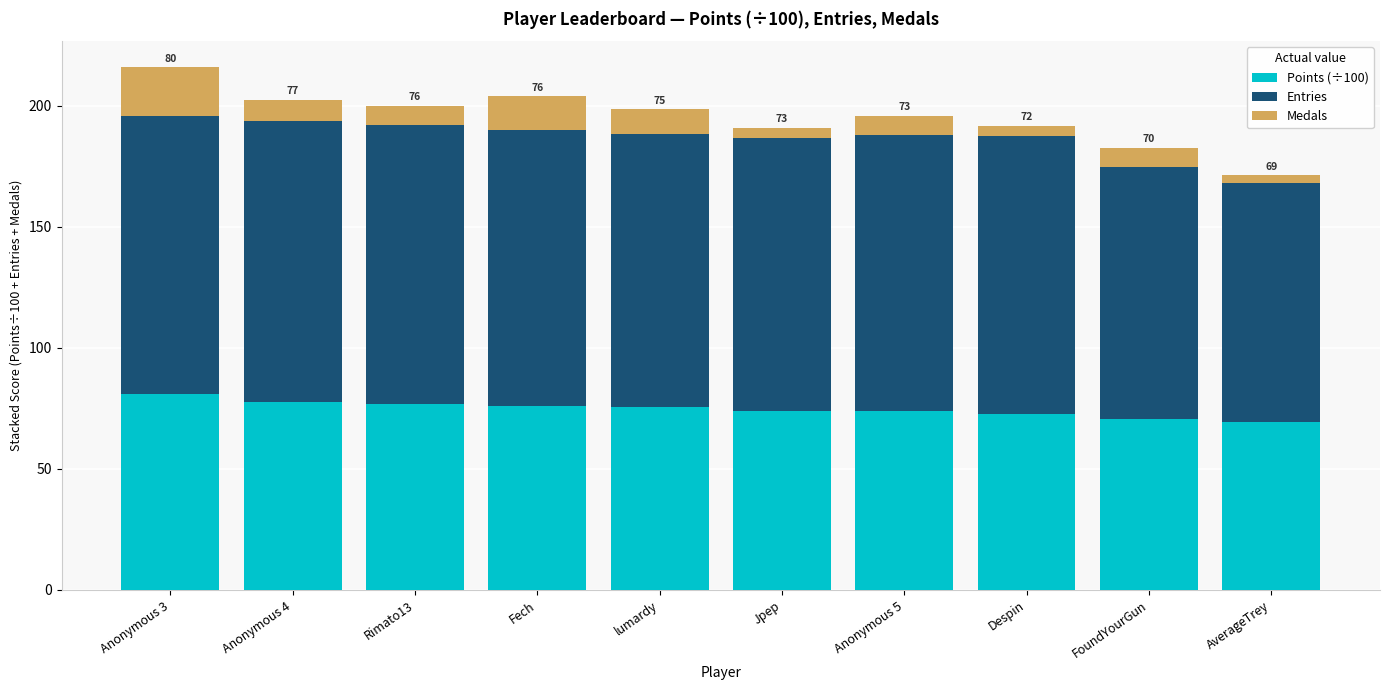

What is the minimum value for Points (÷100)?

69.4